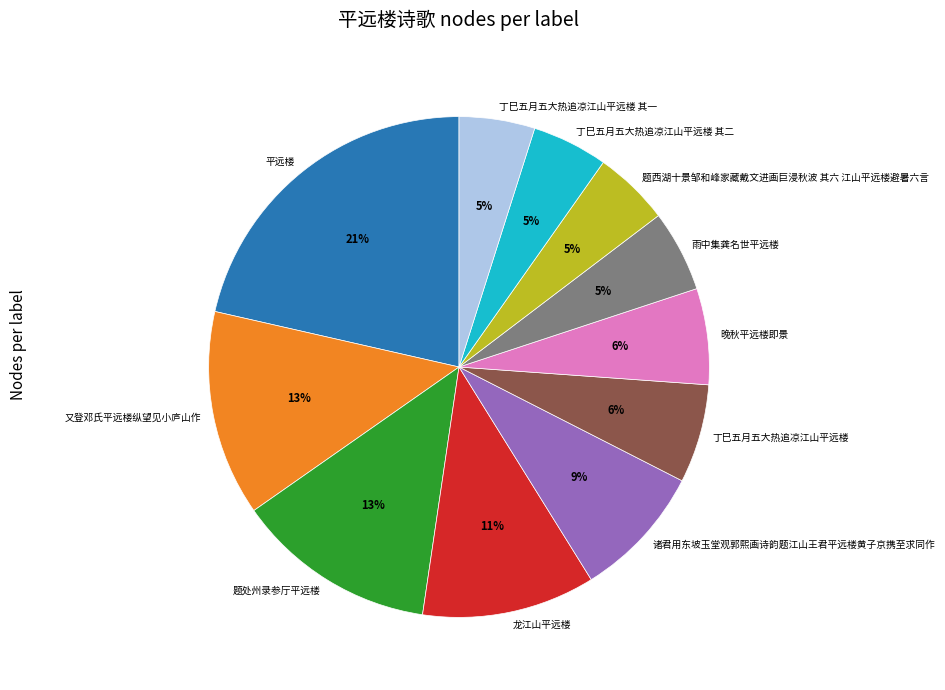

What percentage is the 晚秋平远楼即景 slice, to the nearest percent?

6%